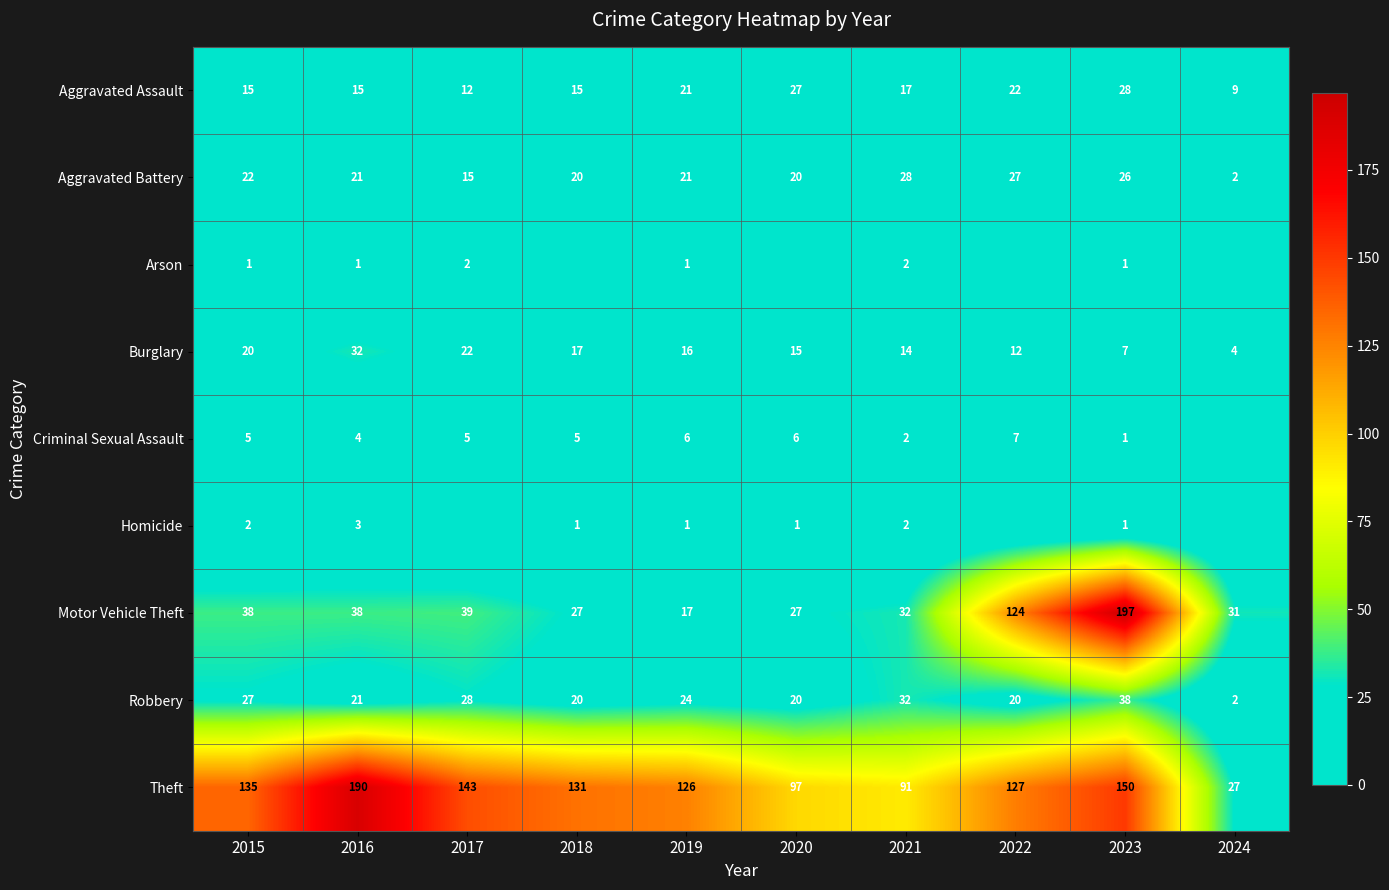

What is the average value of the Arson series?

1